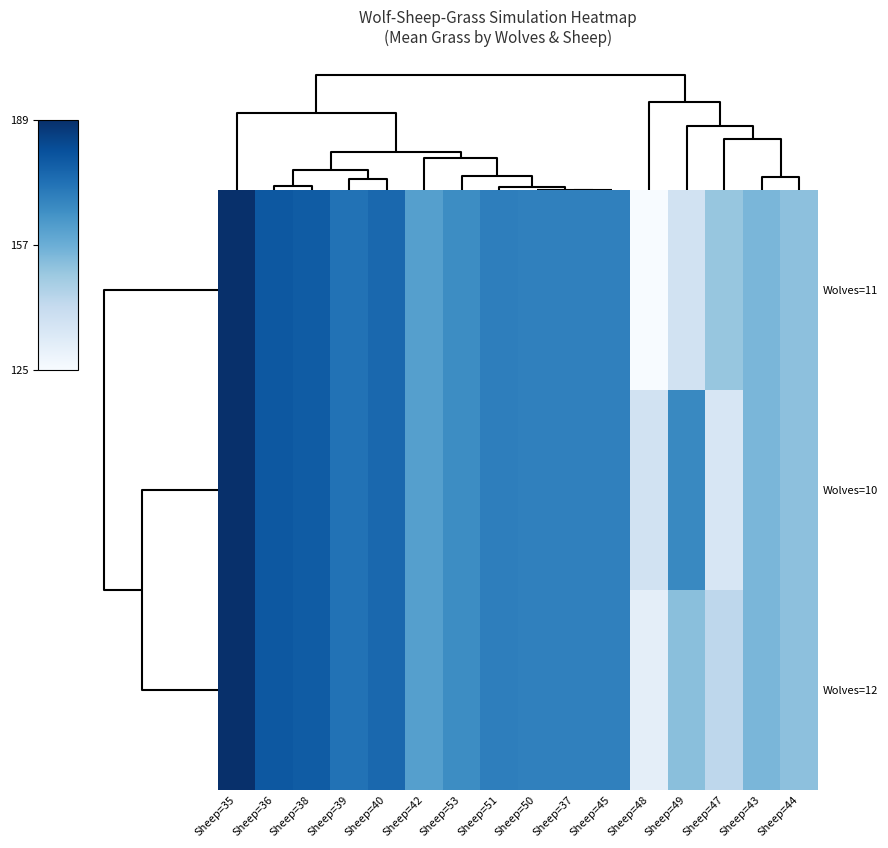

Count the number of data series in this chart.

3